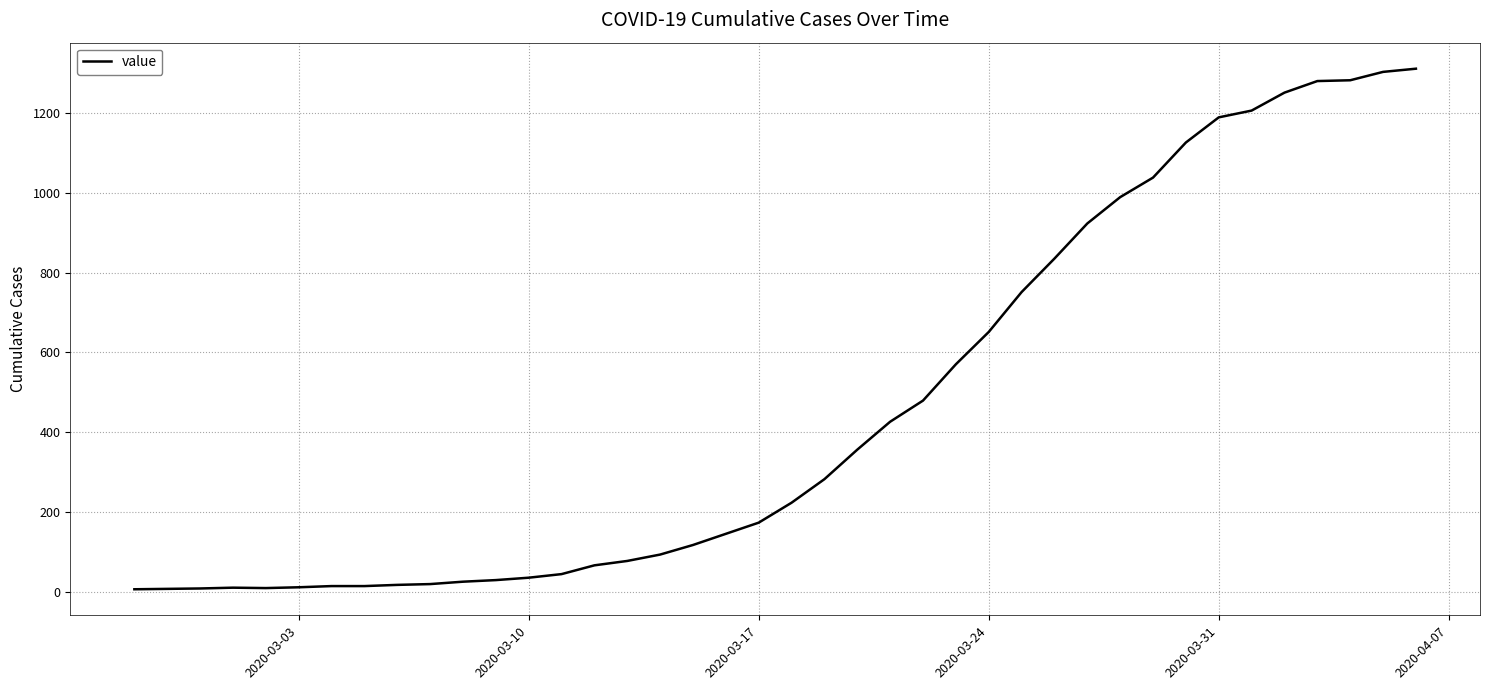

What is the greatest value displayed?

1311